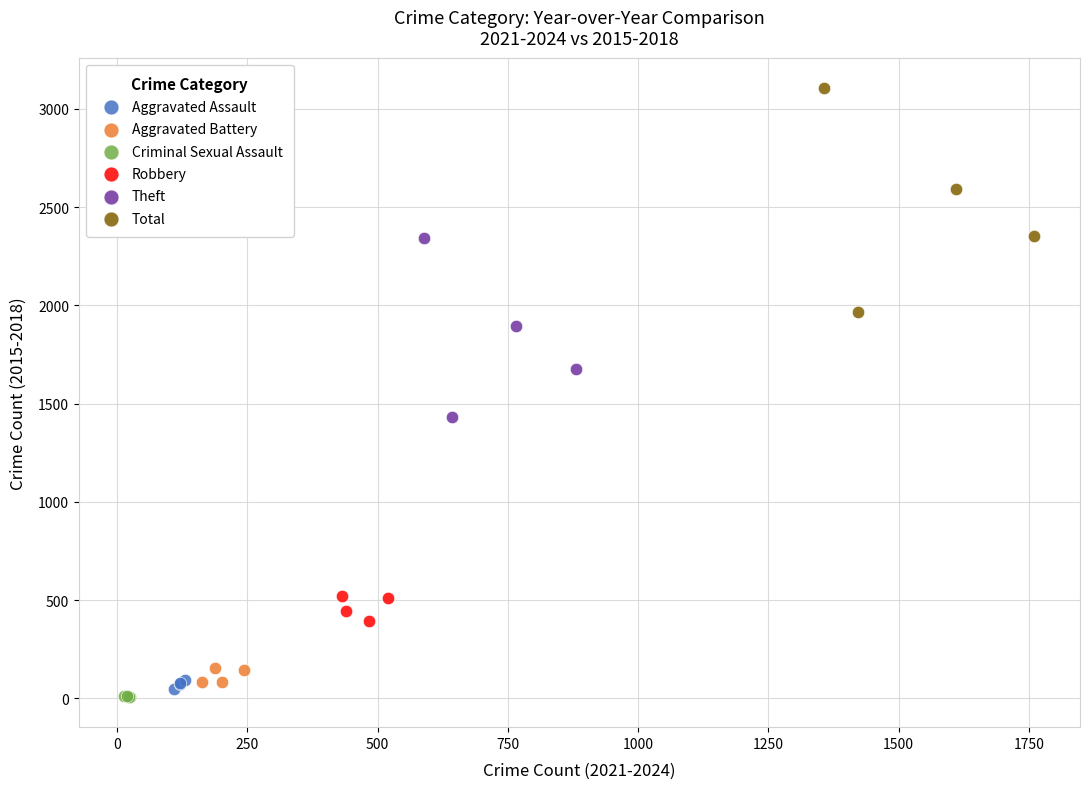

Which series has the largest Y range (max minus min)?

Total